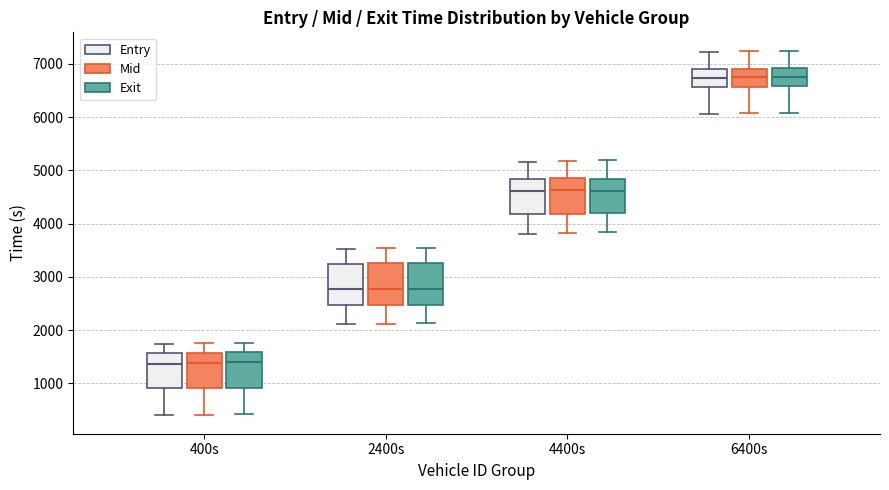

Where does the lower whisker of the box for 6400s (Exit) end on the y-axis? The values are not printed on the chart, so give them approximately, as read against the axis.

6100